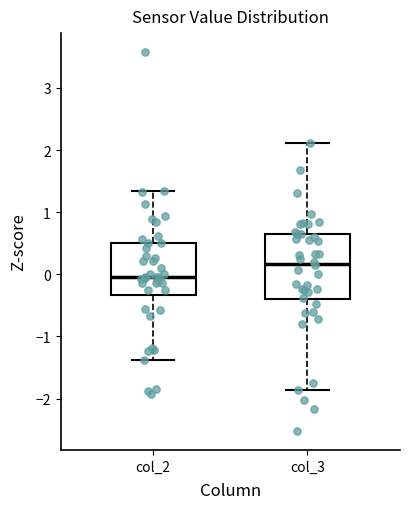

Which box's median line is the highest?

col_3